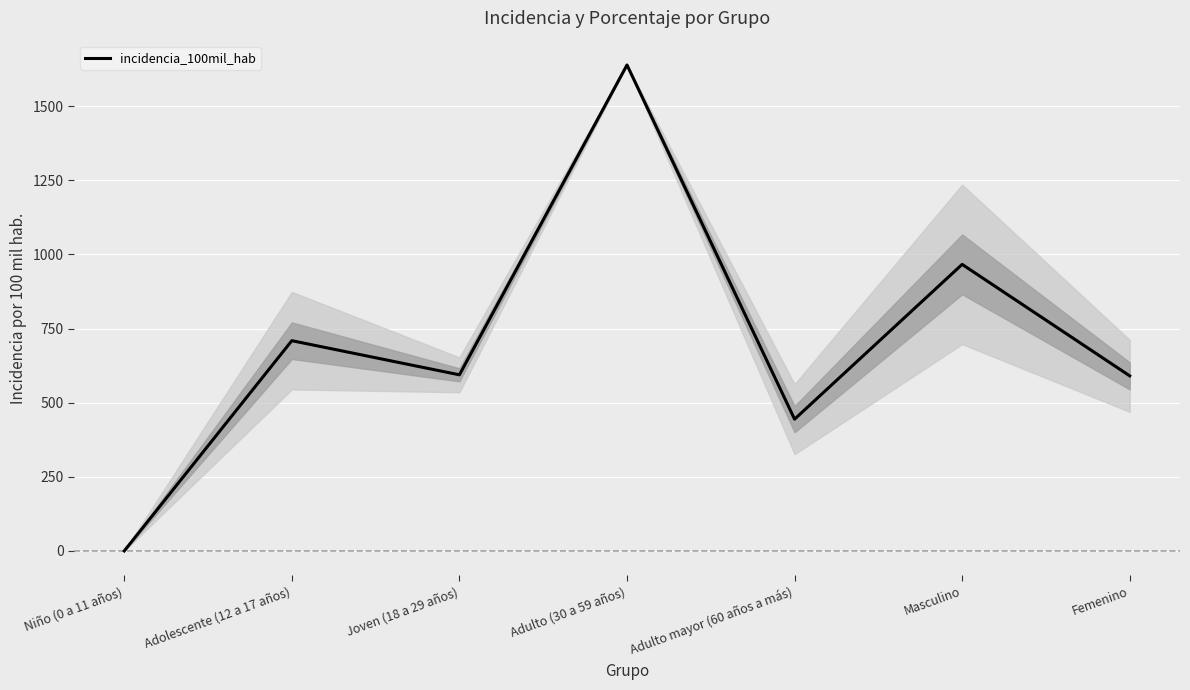

Which category has the lowest value across all series?

Niño (0 a 11 años)